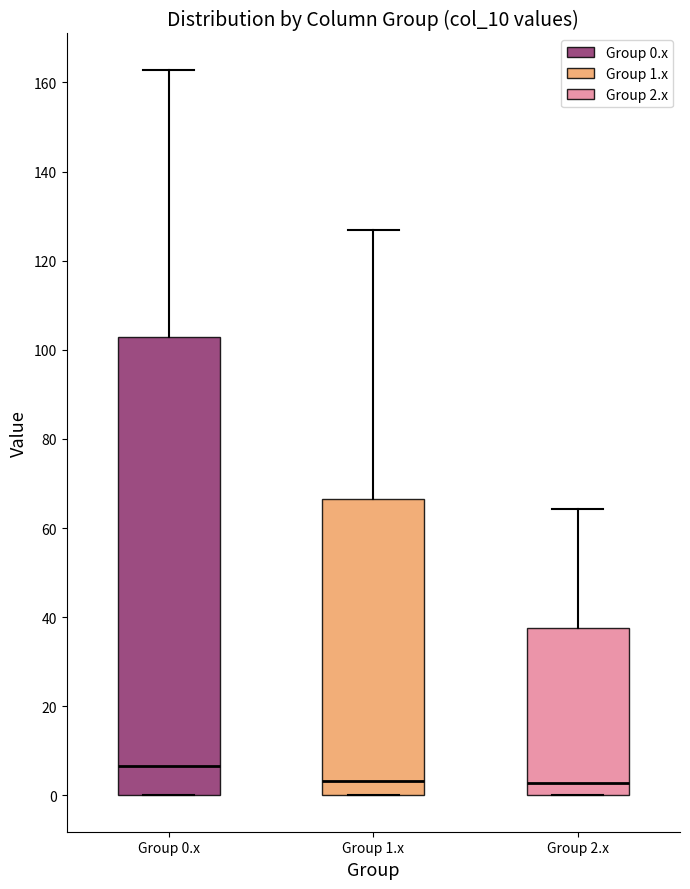

Reading left to right, read every box against the y-axis: the position of its median line, the range the box covers, and the ends of its whiskers. The values are not printed on the chart, so give them approximately, as read against the axis.

Group 0.x: median 6, box 0 to 102, whiskers 0 to 162
Group 1.x: median 4, box 0 to 66, whiskers 0 to 126
Group 2.x: median 2, box 0 to 38, whiskers 0 to 64